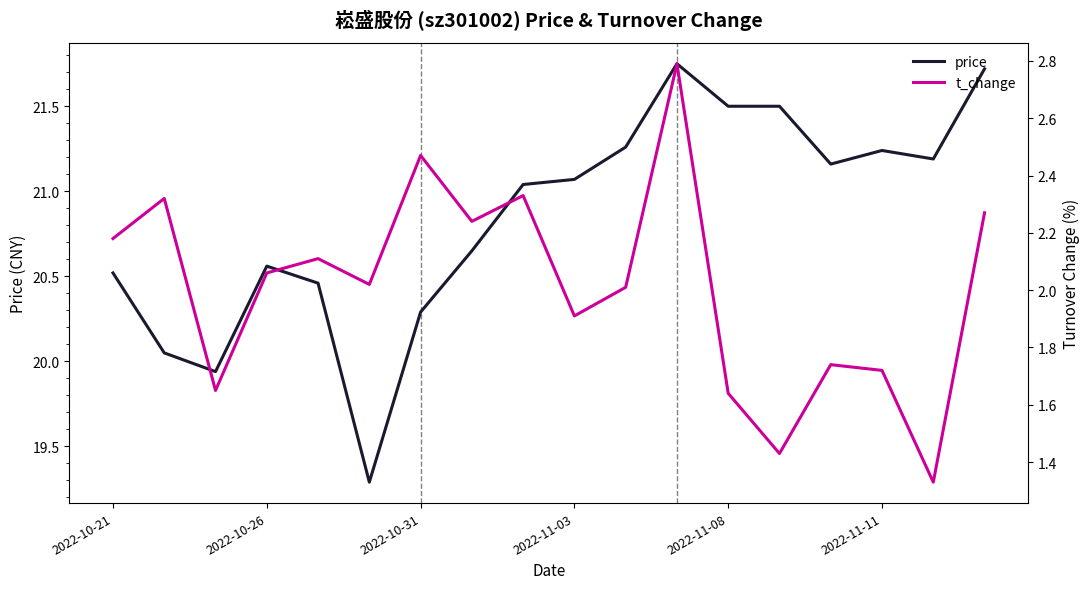

What is the greatest value displayed?

21.8